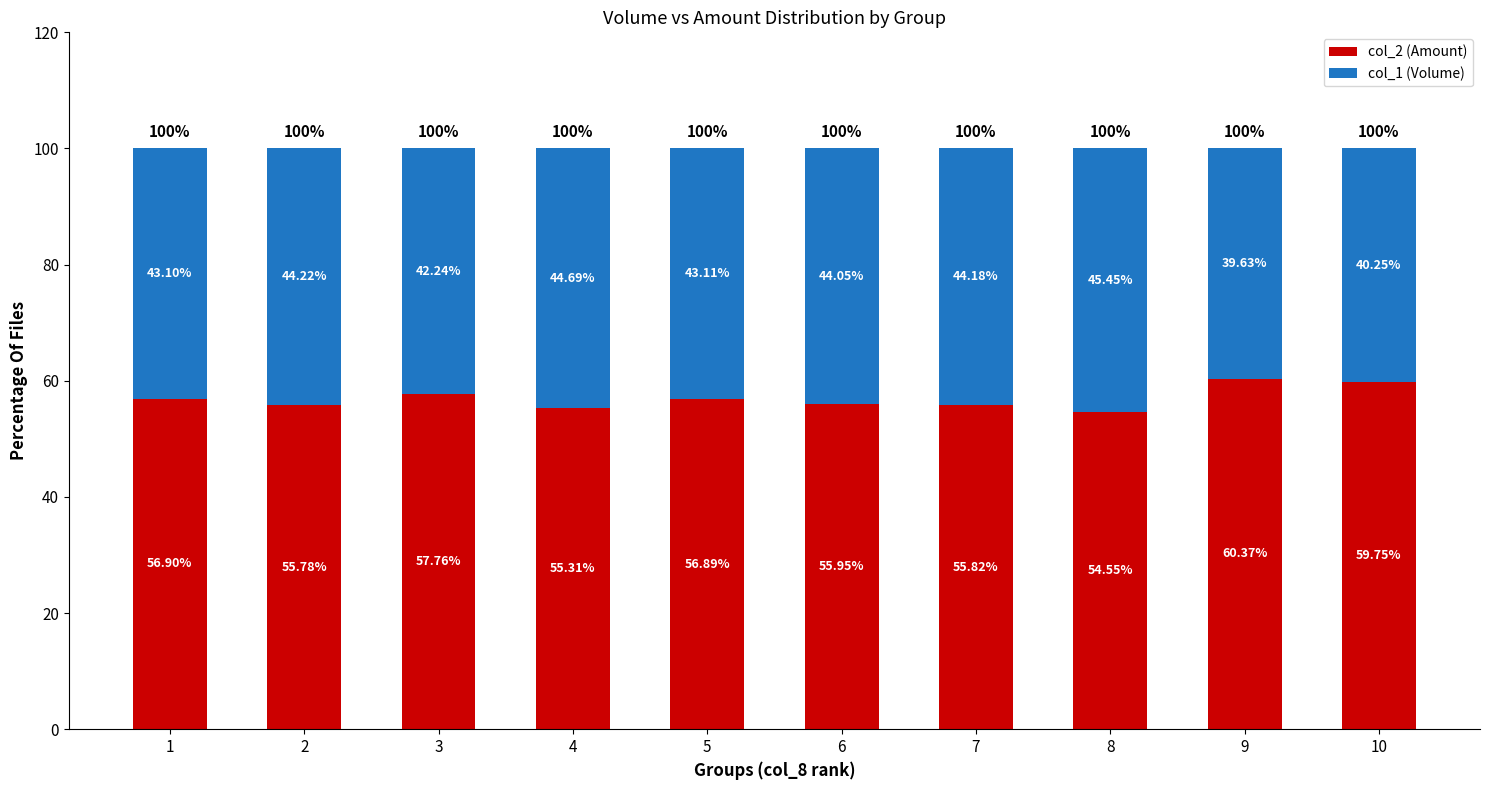

How many distinct data groups are displayed?

2